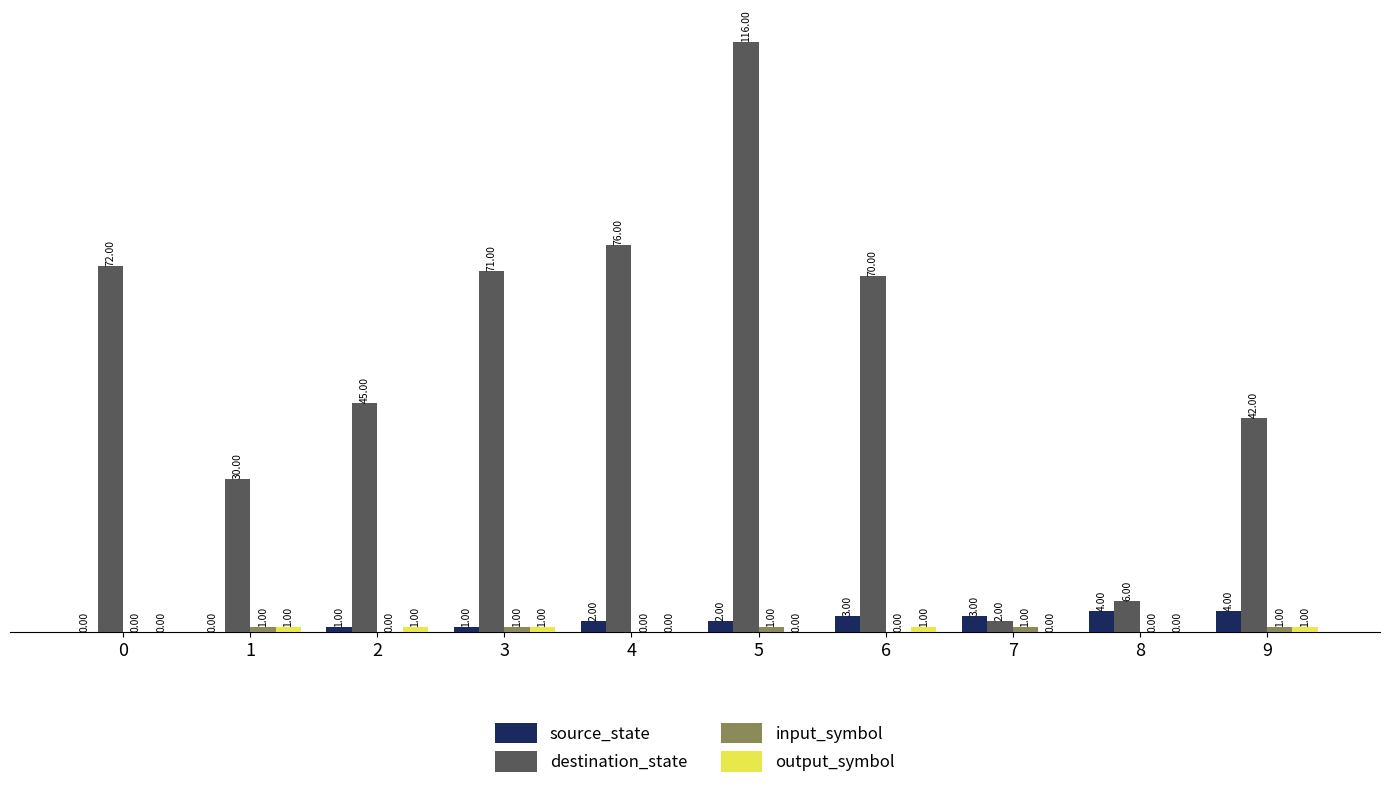

Which series has the largest range (max minus min)?

destination_state